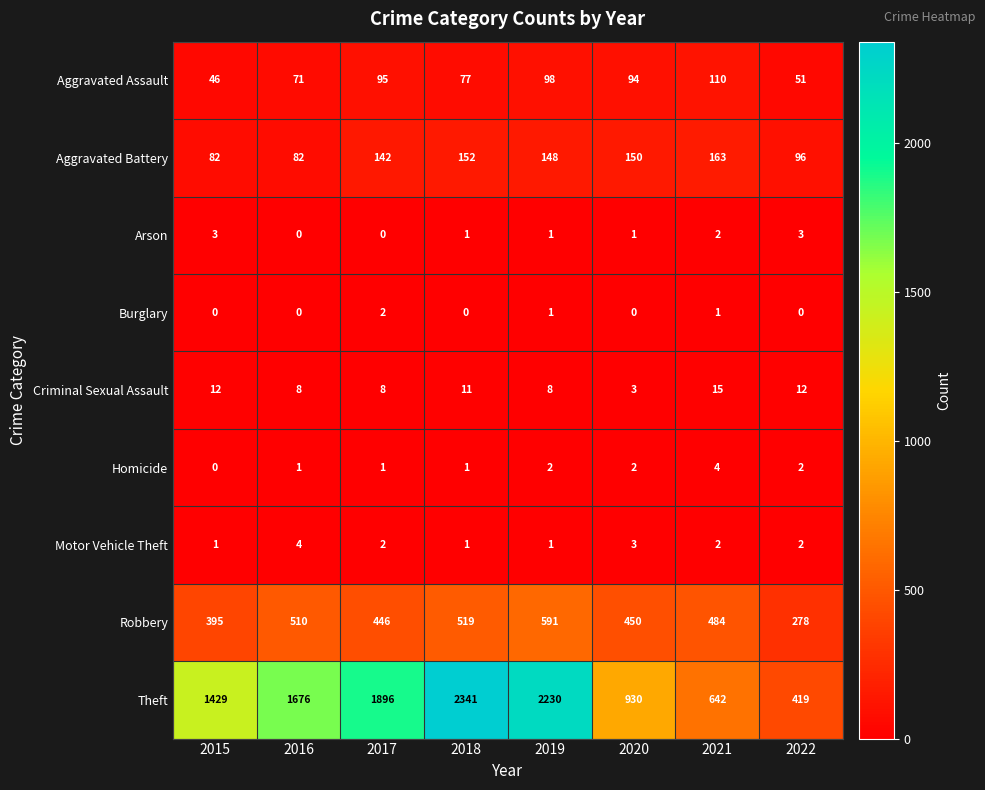

What is the difference between the highest and lowest values at 2021?

641